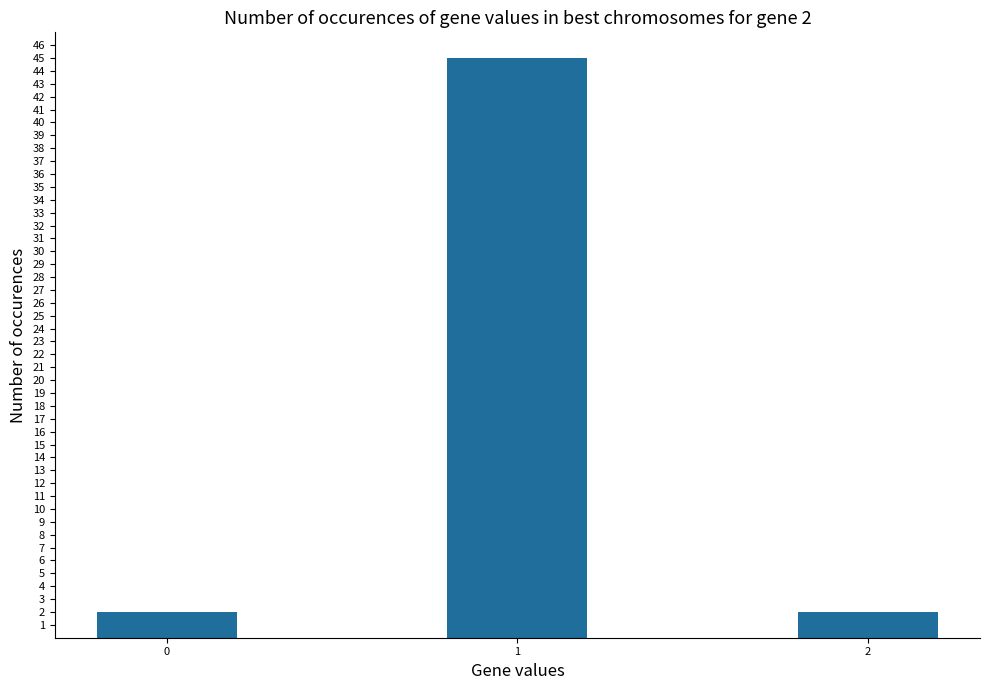

What is the sum of all values?

49